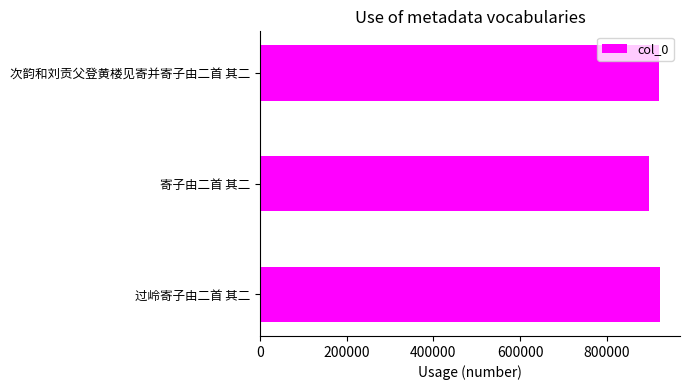

What is the change in value from 寄子由二首 其二 to 次韵和刘贡父登黄楼见寄并寄子由二首 其二?

+23857